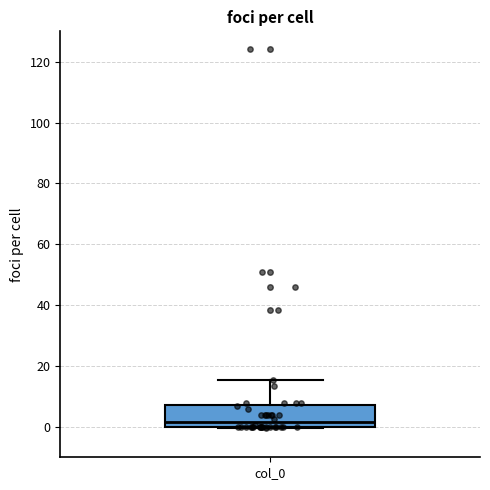

Where does the median line of the box for col_0 sit on the y-axis? The values are not printed on the chart, so give them approximately, as read against the axis.

2